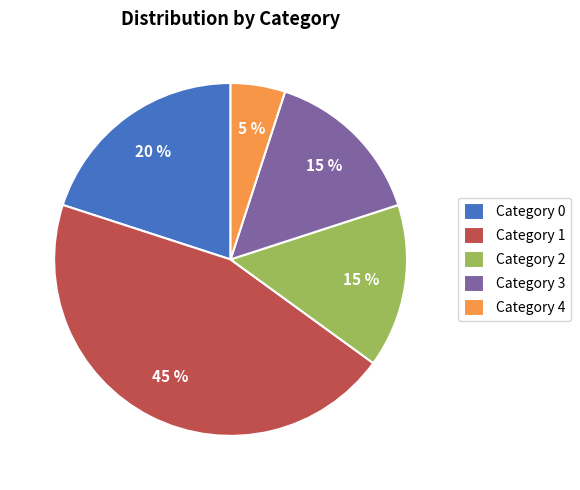

How many segments does this pie chart have?

5